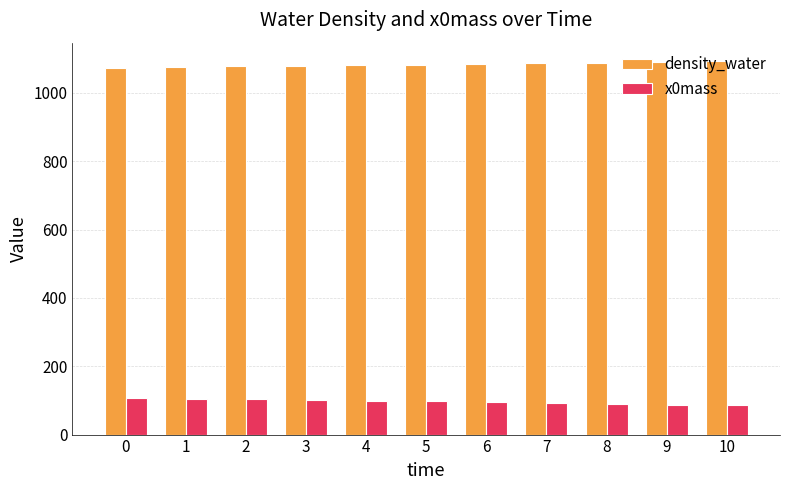

What are all the series names shown in the legend?

density_water, x0mass